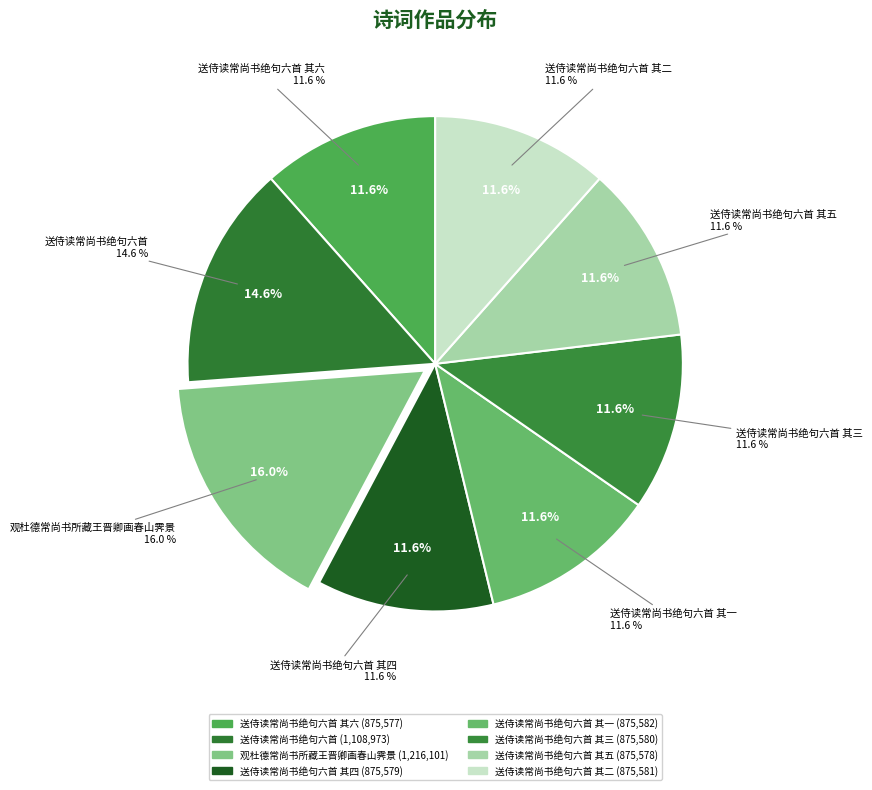

What percentage is the 送侍读常尚书绝句六首 其二 slice, to the nearest percent?

12%